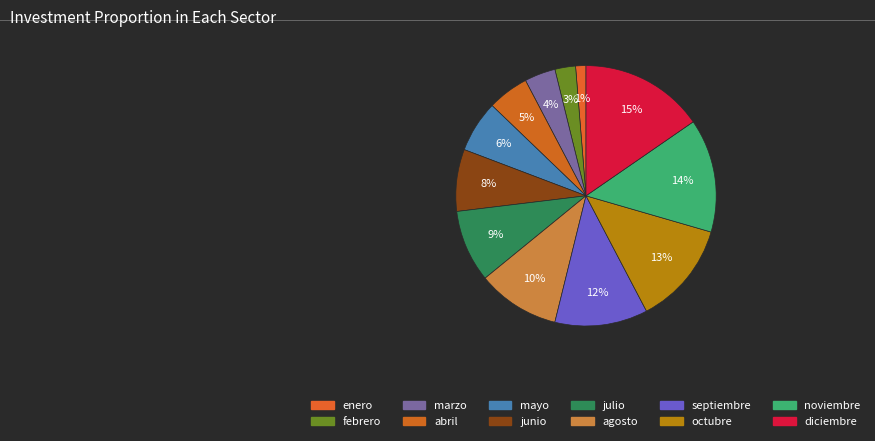

What is the change in value from noviembre to diciembre?

+1